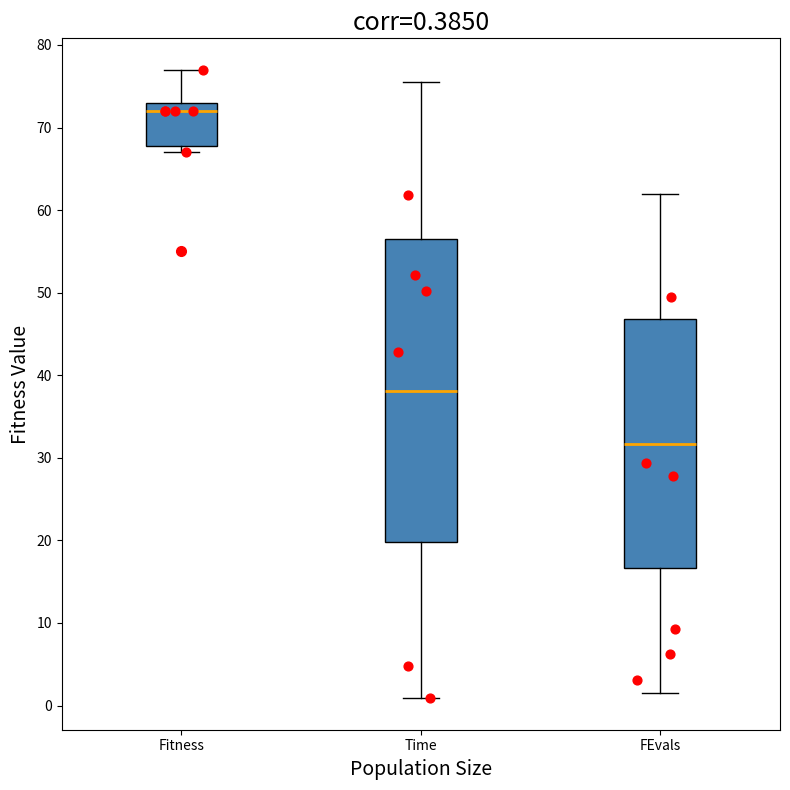

Which box is the tallest, from its lower edge to its upper edge?

Time